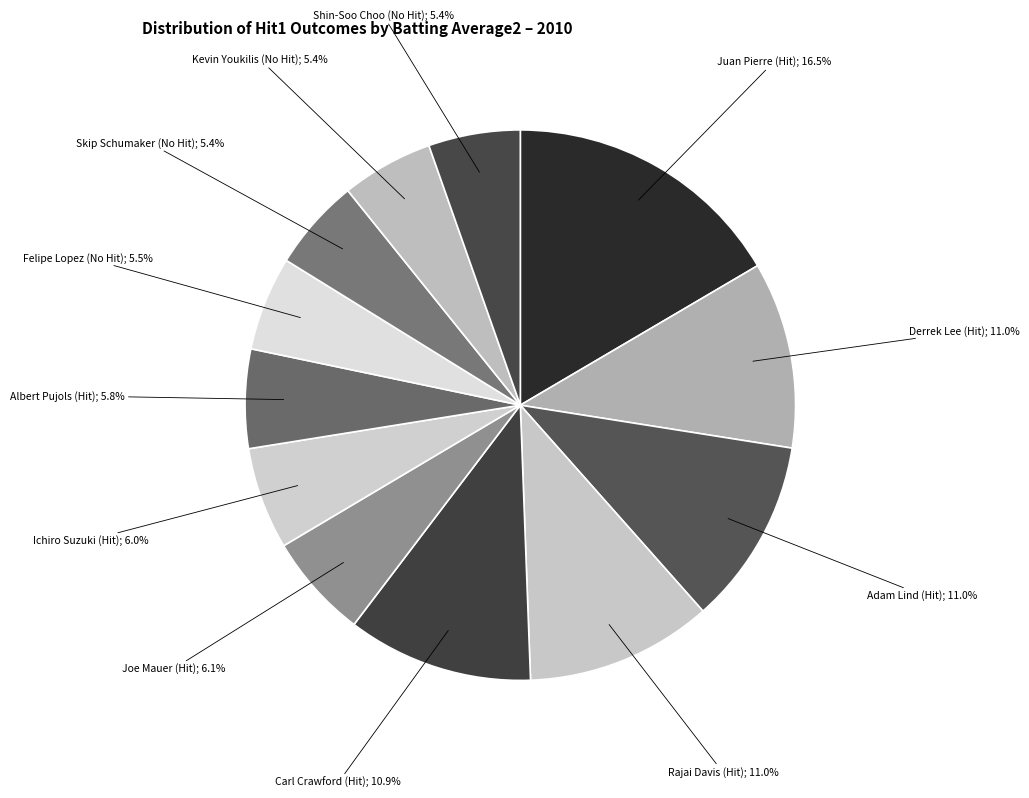

How many slices are in this pie chart?

12